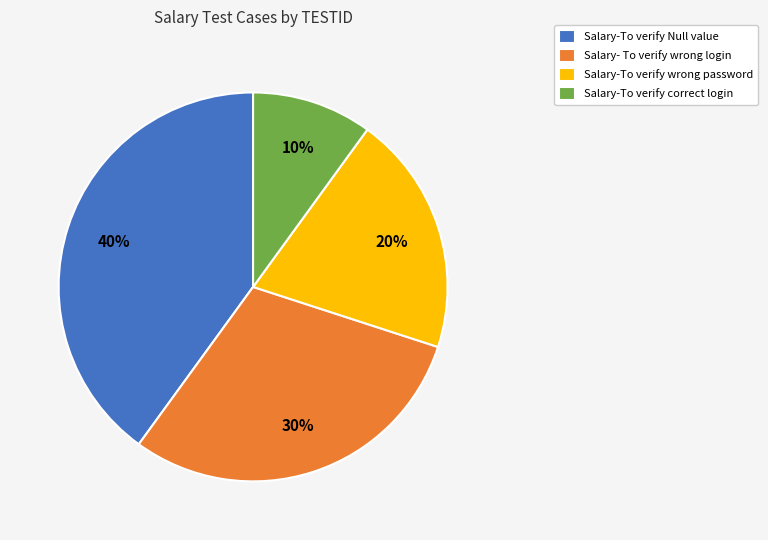

To the nearest percent, what is the difference between the Salary-To verify correct login and Salary- To verify wrong login slice percentages?

20%